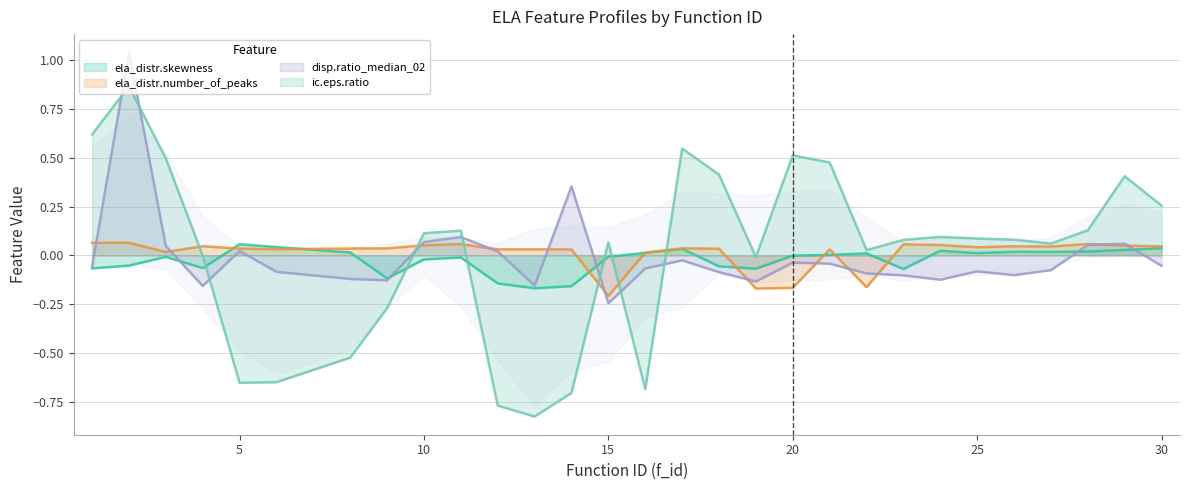

Which has a higher value, 13.0 or 29.0?

29.0